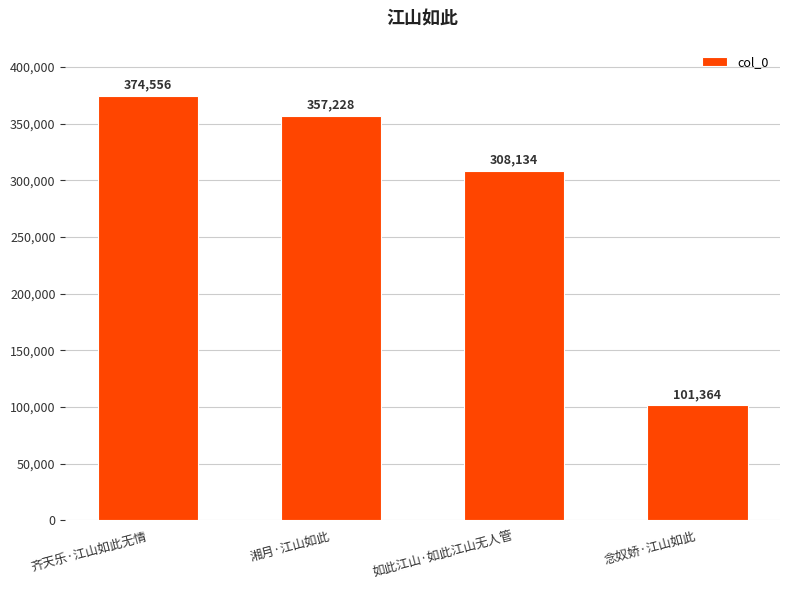

True or false: the data shows 53810 at 念奴娇·江山如此.

False